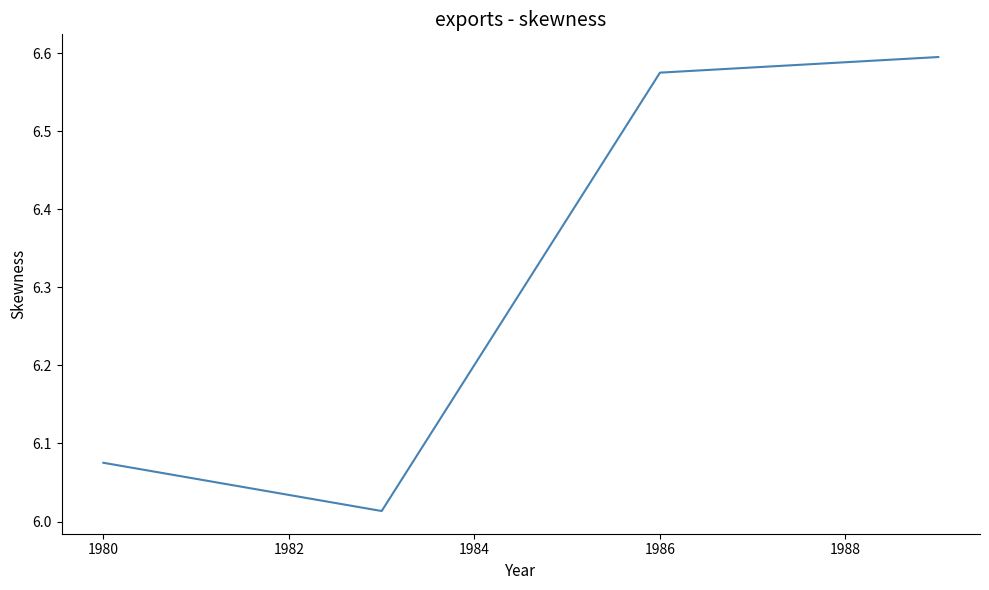

How many interior local valleys (lower than both neighbors) does the data have?

1